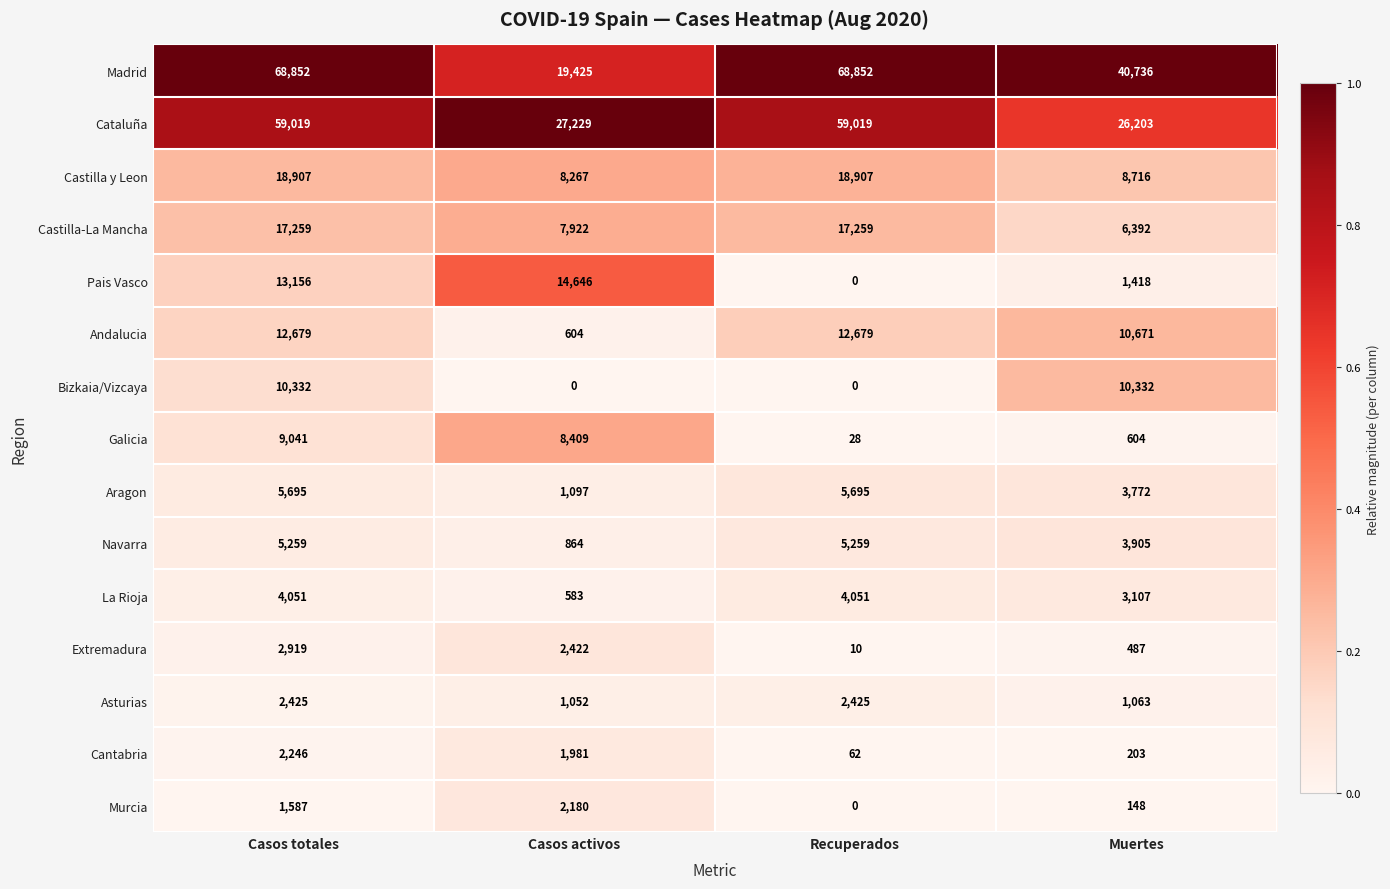

Which series has the largest total across all categories?

Madrid